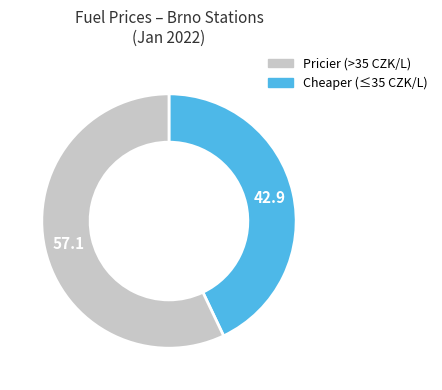

Is there any slice that represents more than half of the pie?

Yes